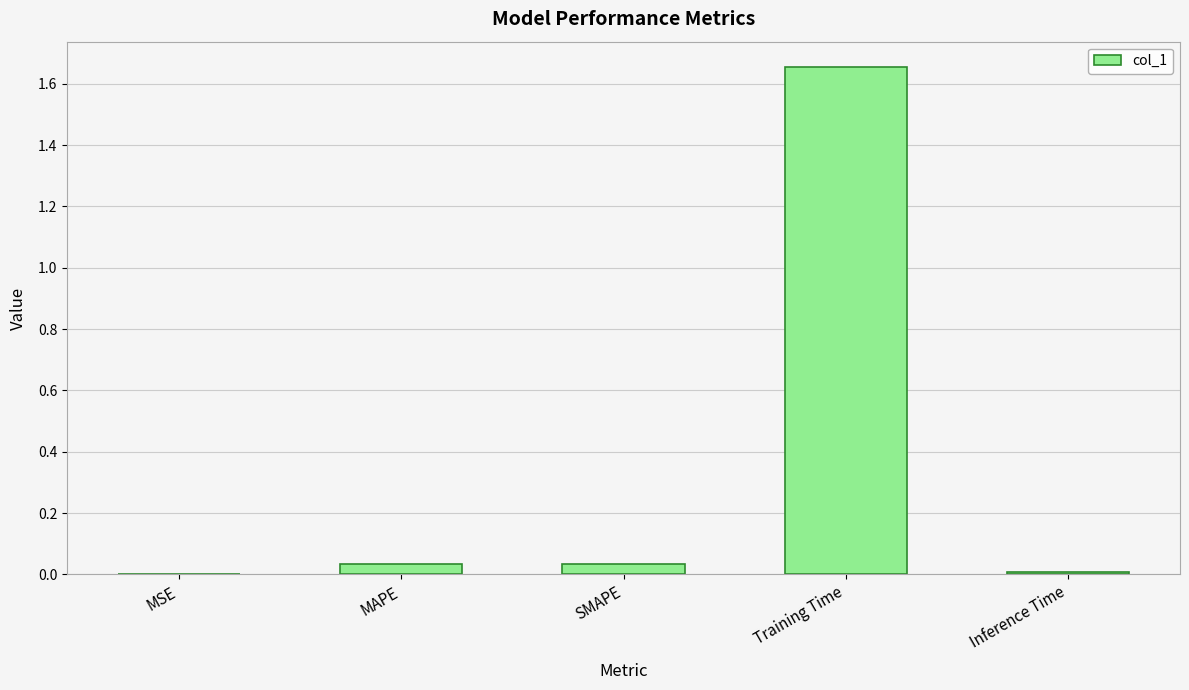

The chart shows a value of 0.0 at MAPE. True or false?

True